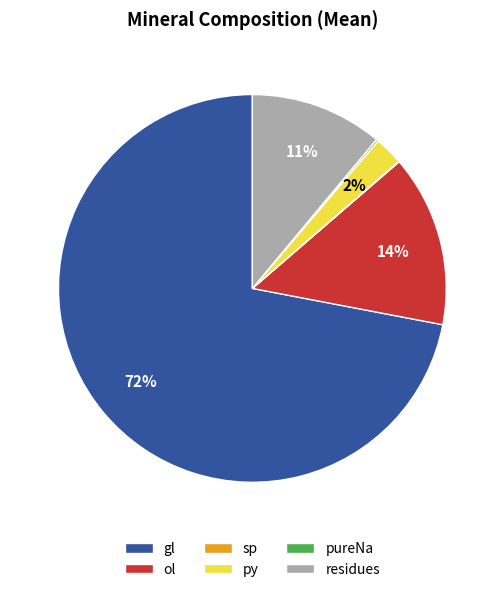

Does ol represent more than half of the total?

No